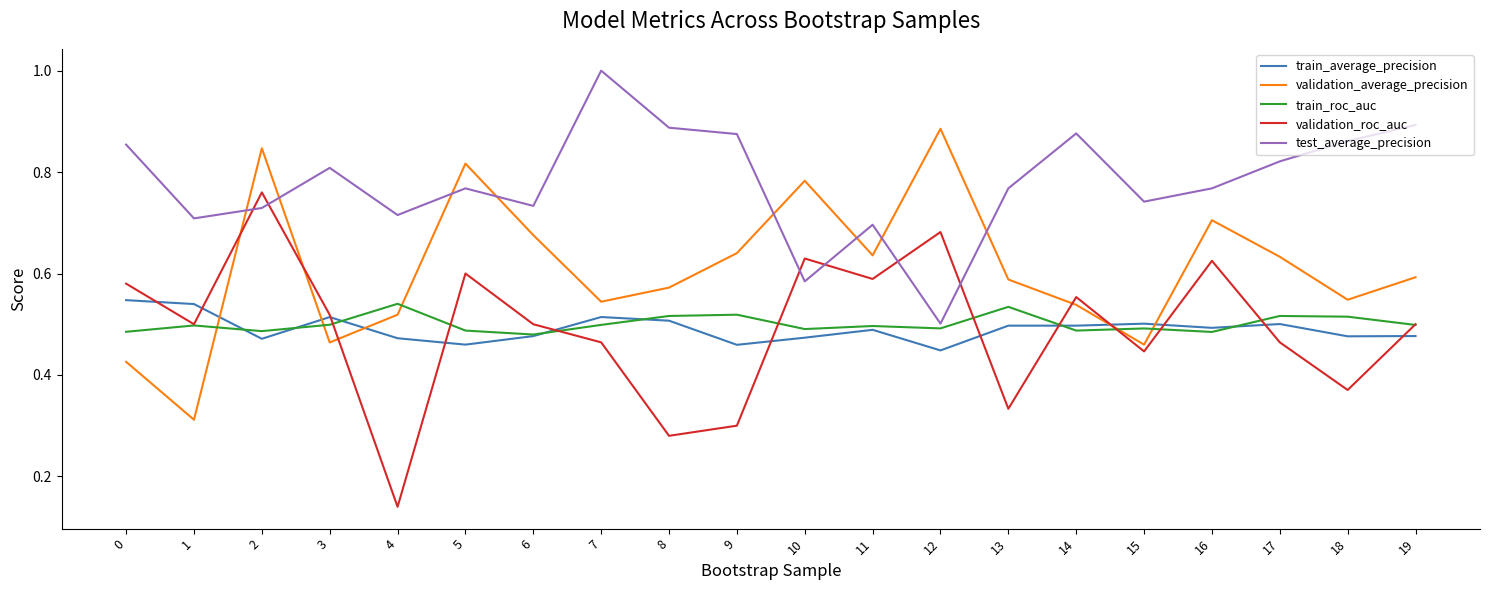

What are all the series names shown in the legend?

train_average_precision, validation_average_precision, train_roc_auc, validation_roc_auc, test_average_precision